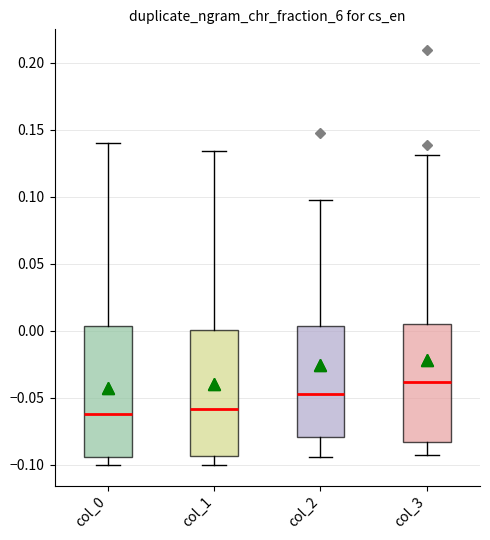

Reading left to right, read every box against the y-axis: the position of its median line, the range the box covers, and the ends of its whiskers. The values are not printed on the chart, so give them approximately, as read against the axis.

col_0: median -0.060, box -0.095 to 0.005, whiskers -0.100 to 0.140
col_1: median -0.060, box -0.095 to 0.000, whiskers -0.100 to 0.135
col_2: median -0.045, box -0.080 to 0.005, whiskers -0.095 to 0.100
col_3: median -0.040, box -0.085 to 0.005, whiskers -0.095 to 0.130